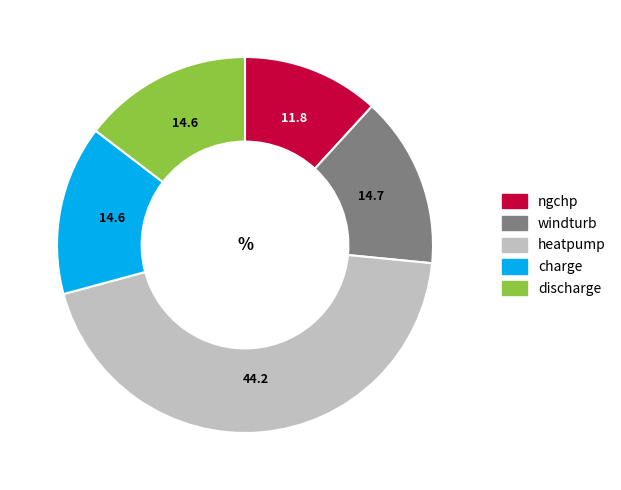

Does ngchp account for over 50% of the chart?

No